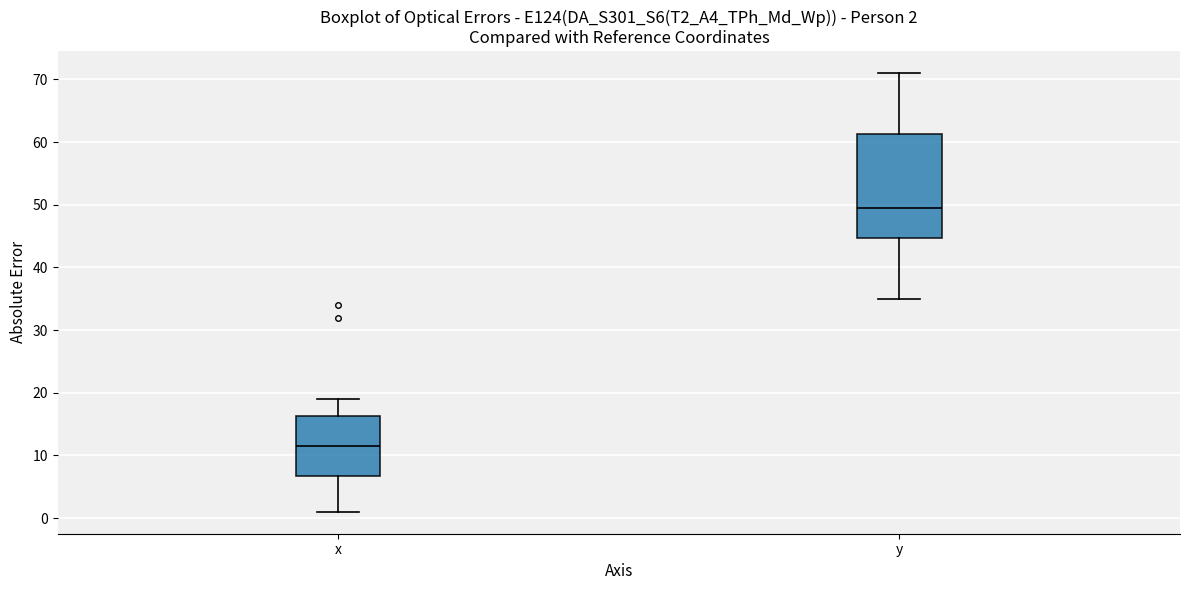

Which box is the tallest, from its lower edge to its upper edge?

y